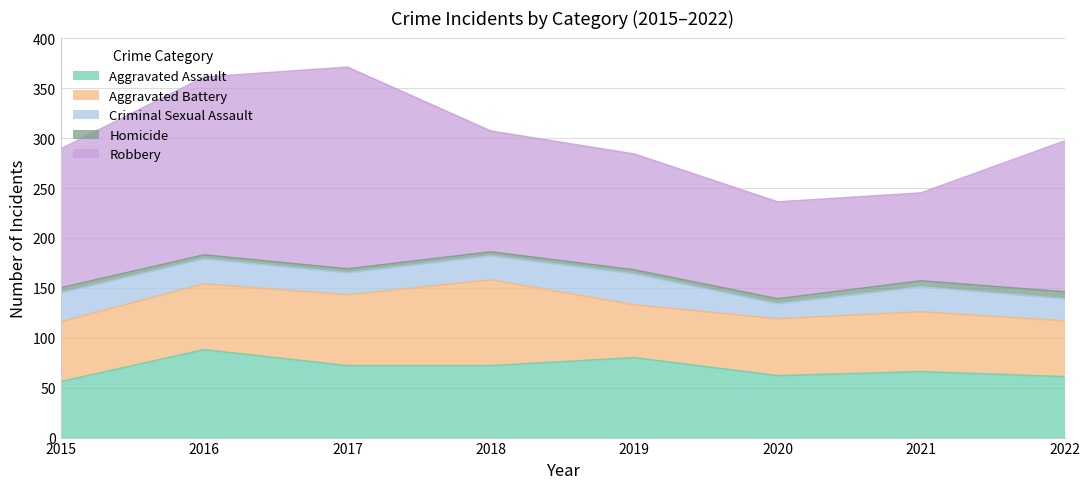

In Aggravated Assault, how many points are lower than both neighbors (excluding endpoints)?

1